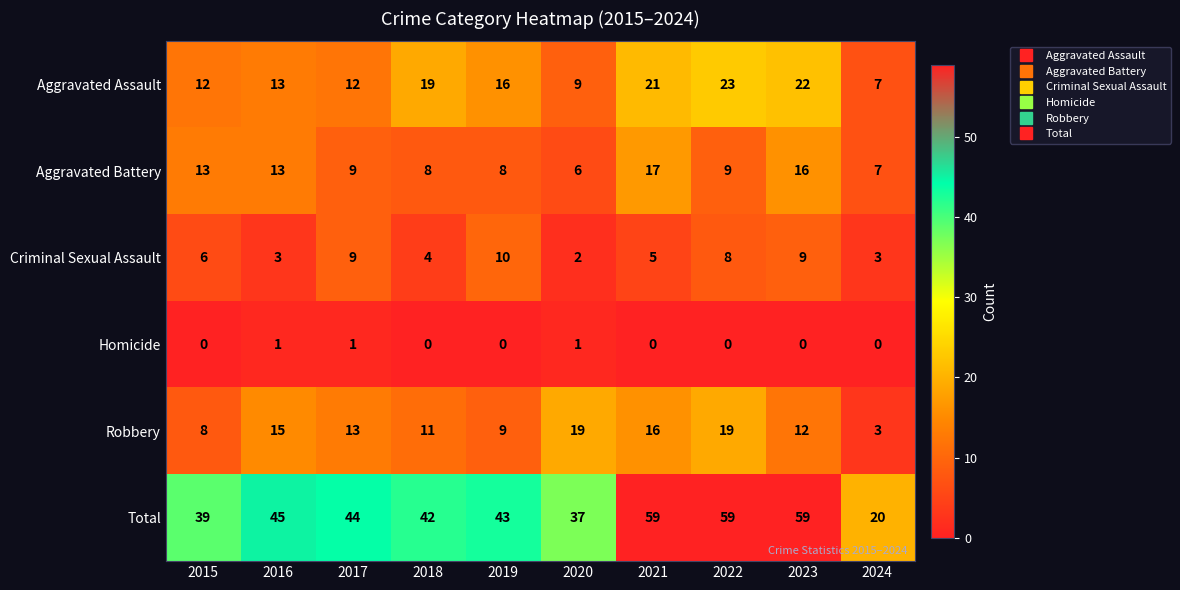

Is it true that Aggravated Assault equals 7 at 2018?

False